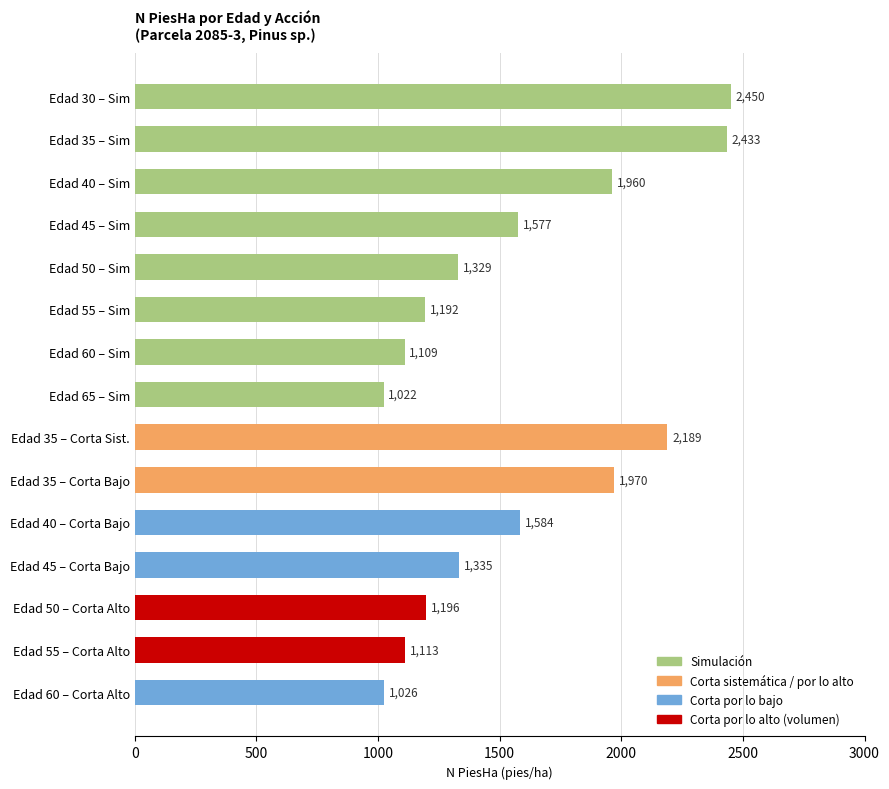

What value does the data have at Edad 40 – Corta Bajo?

1584.2